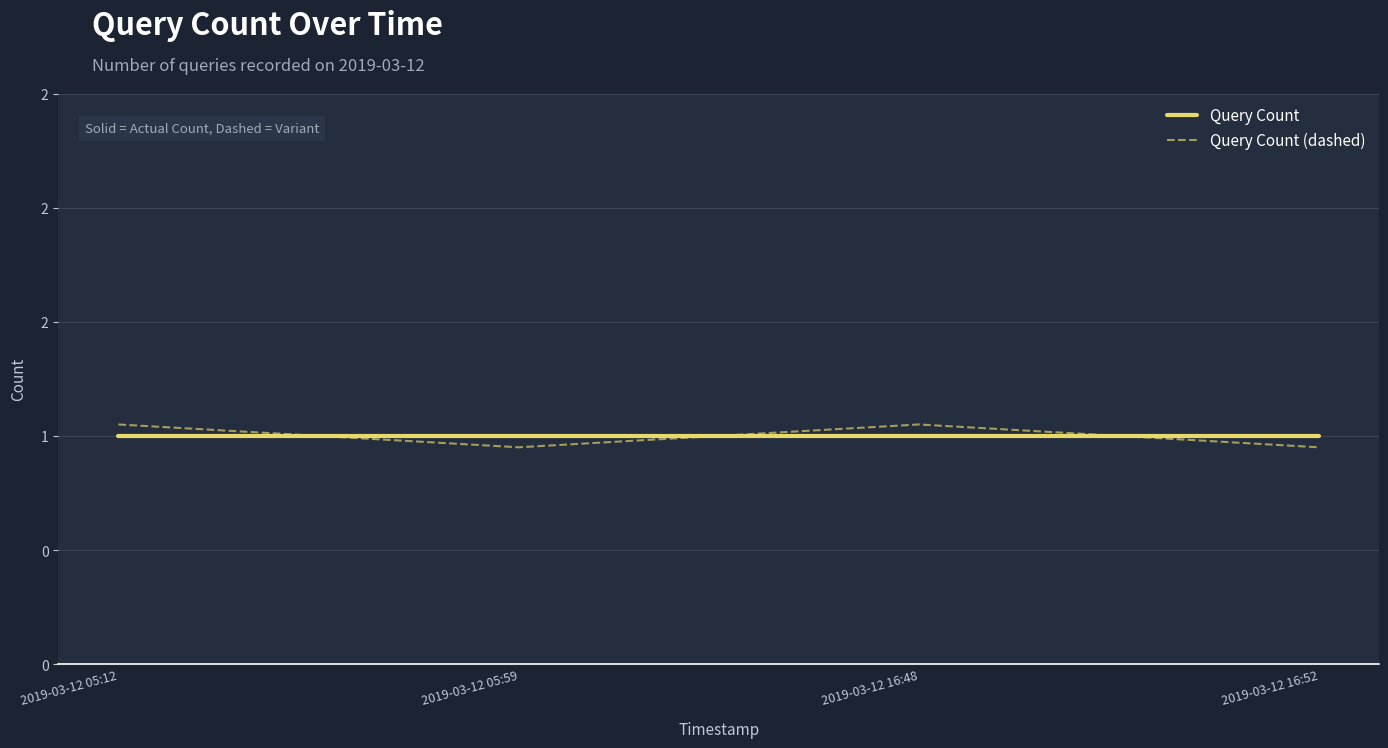

What are all the series names shown in the legend?

Query Count, Query Count (dashed)